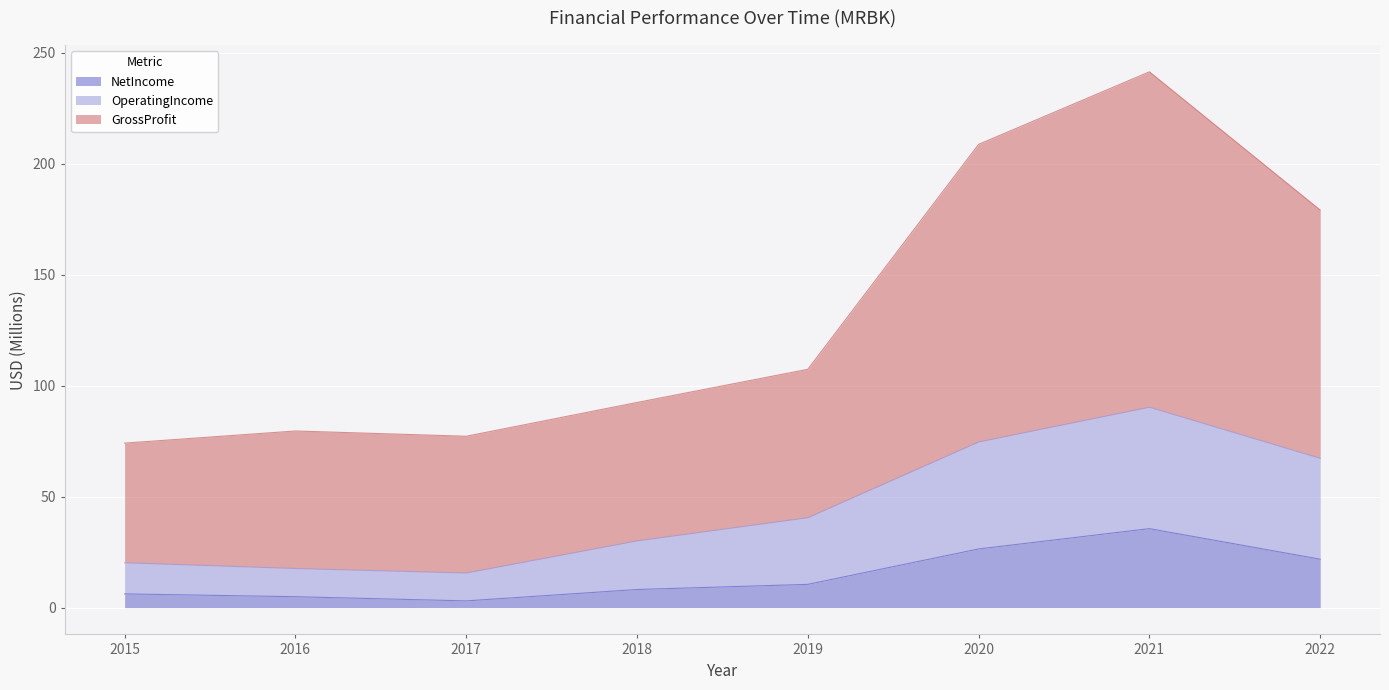

Which series changed the most between 2017 and 2022?

GrossProfit